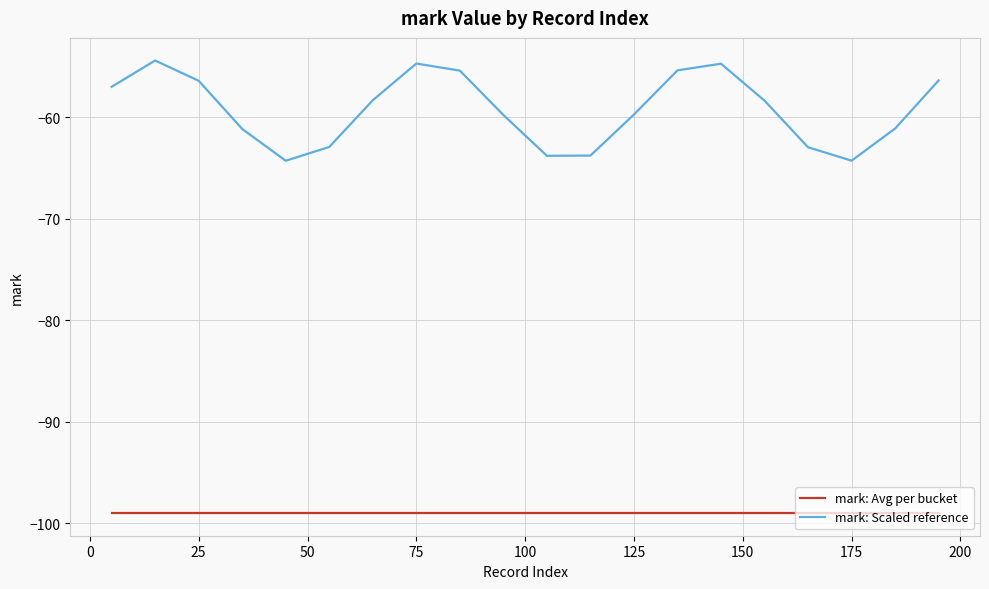

True or false: mark: Avg per bucket and mark: Scaled reference intersect in this chart.

False